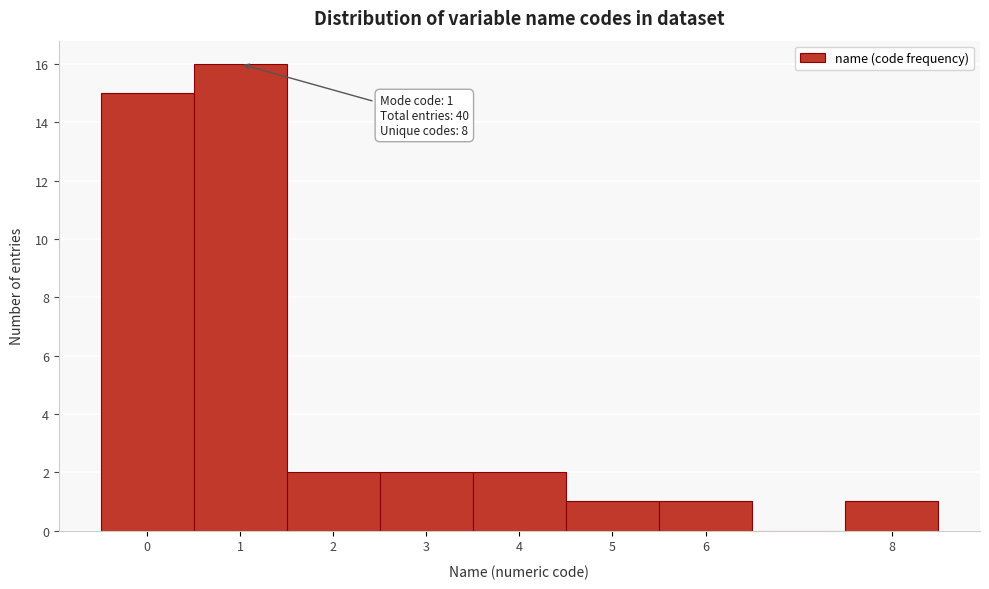

Which range on the x-axis has the tallest bar?

0.5 to 1.5